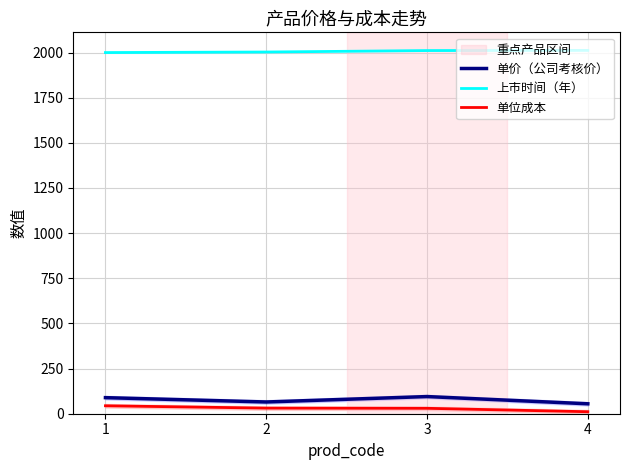

What is the value of the 单价（公司考核价） point at the 4th from the left?

55